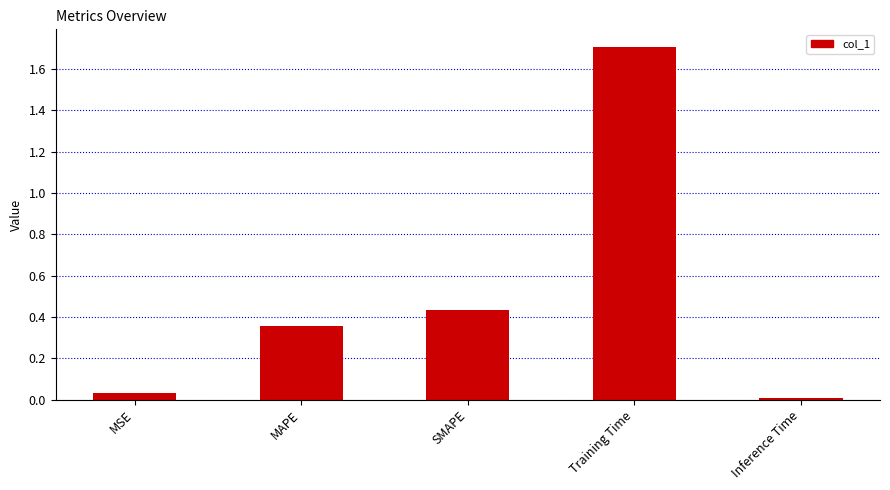

True or false: the data shows 3.0 at Training Time.

False